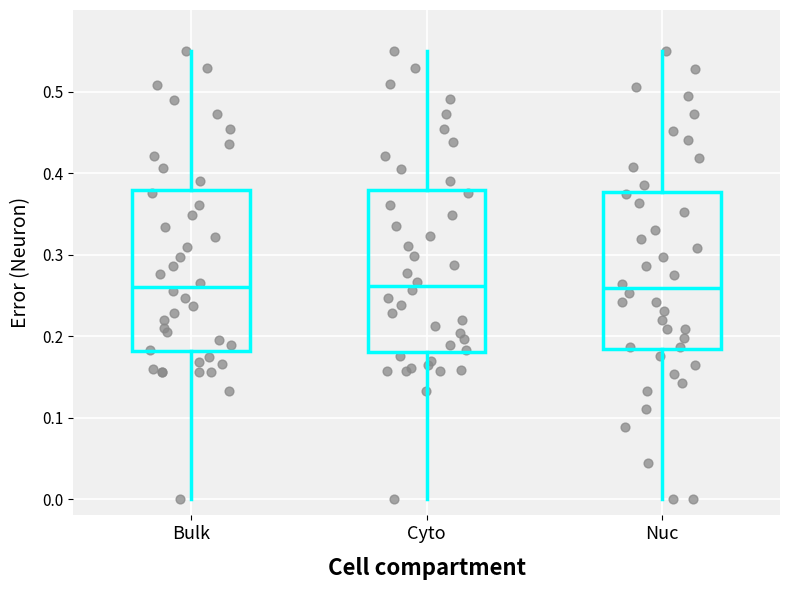

Reading left to right, transcribe this box plot: for each box, give where its median line is, the range the box spans, and where its two whiskers end, as read against the y-axis. The values are not printed on the chart, so give them approximately, as read against the axis.

Bulk: median 0.26, box 0.18 to 0.38, whiskers 0.00 to 0.55
Cyto: median 0.26, box 0.18 to 0.38, whiskers 0.00 to 0.55
Nuc: median 0.26, box 0.18 to 0.38, whiskers 0.00 to 0.55